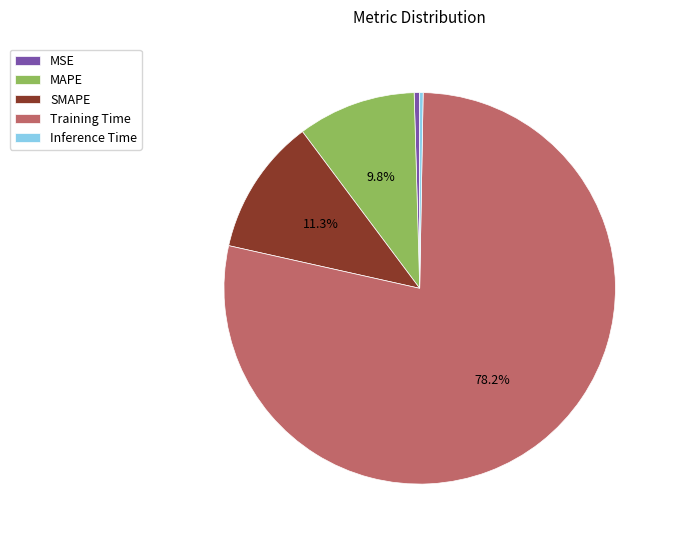

Combined, do MAPE and SMAPE account for over 50%?

No